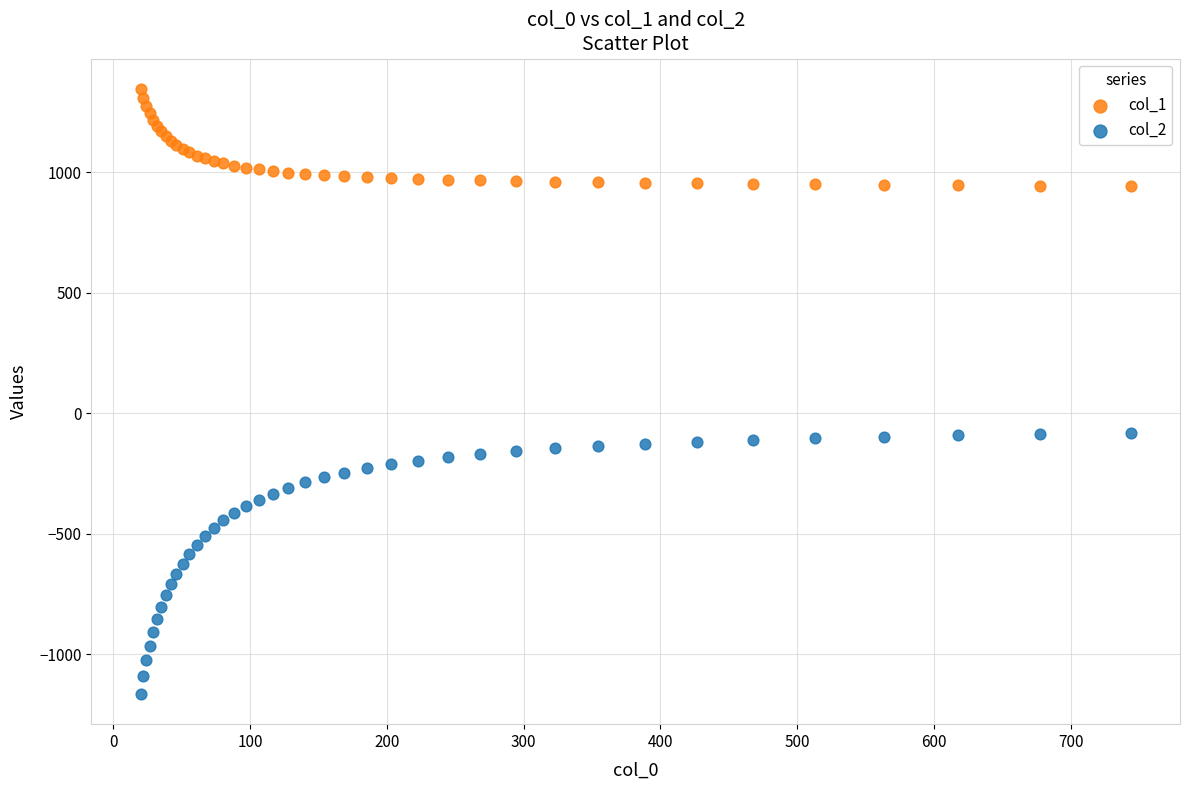

What is the X range (max minus min) for the scatter plot?

723.9